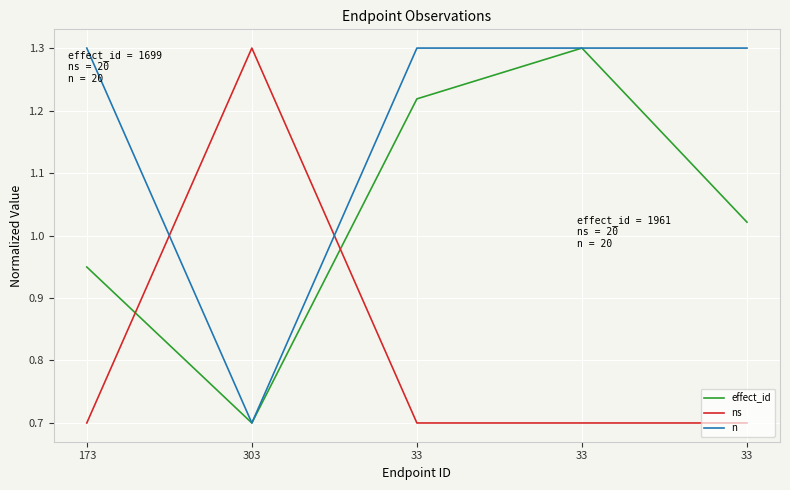

How many lines are shown in the chart?

3